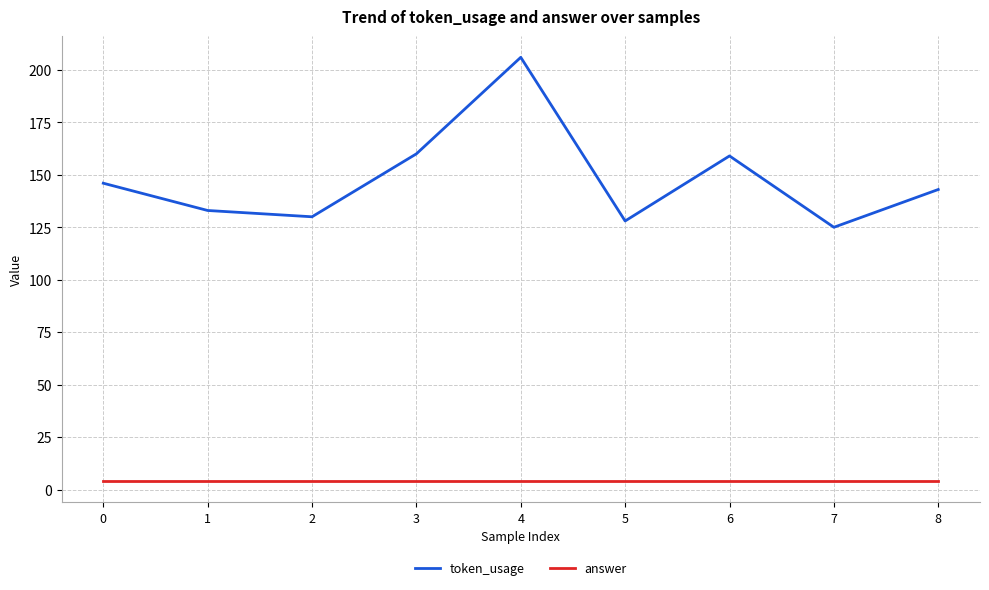

At how many categories does at least one series exceed 14?

9